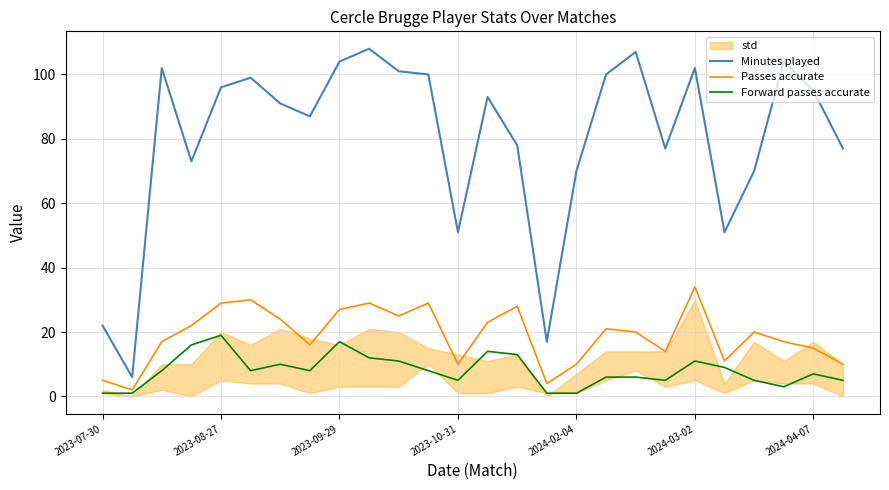

True or false: Forward passes accurate has a value of 3 at 2024-04-07.

False